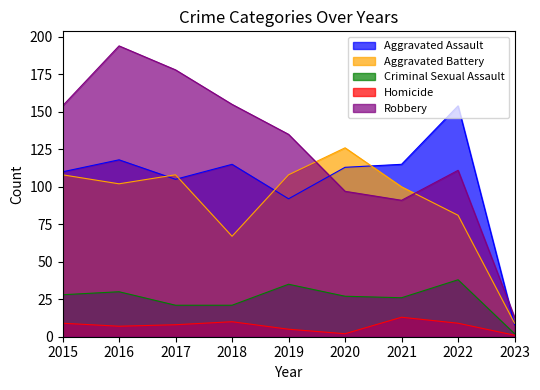

How many interior local peaks does the Homicide series have?

2